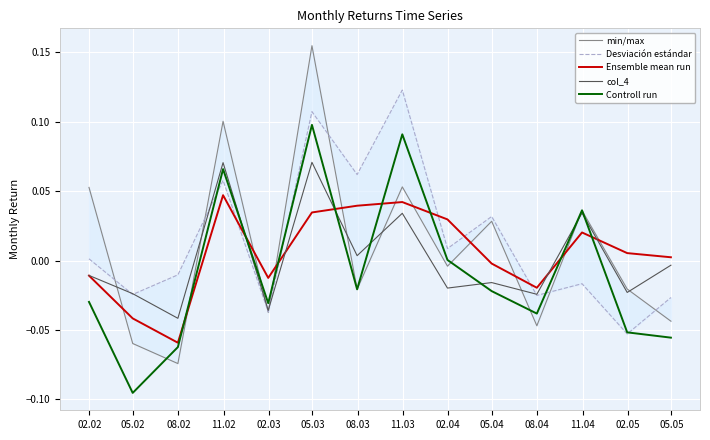

Which series ends up on top after the final intersection of min/max and Desviación estándar?

Desviación estándar